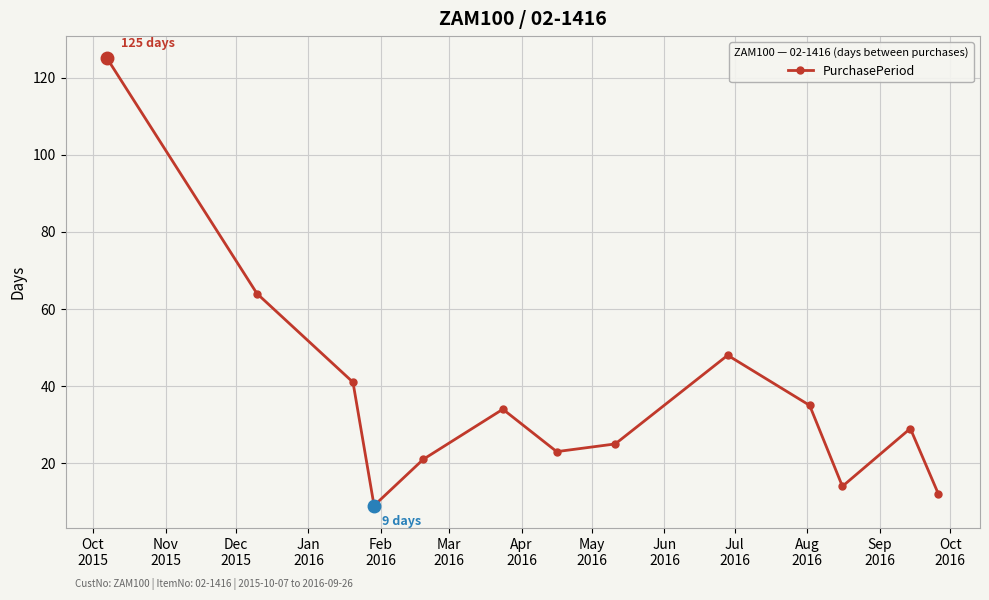

True or false: the data has more than 0 interior local peaks.

True